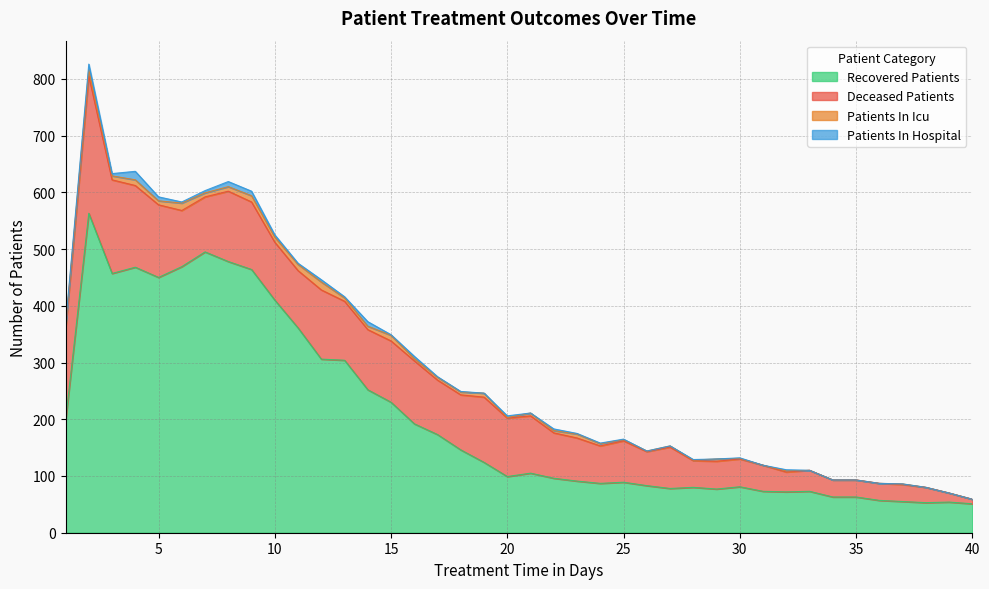

At which category is the sum across all series the highest?

2